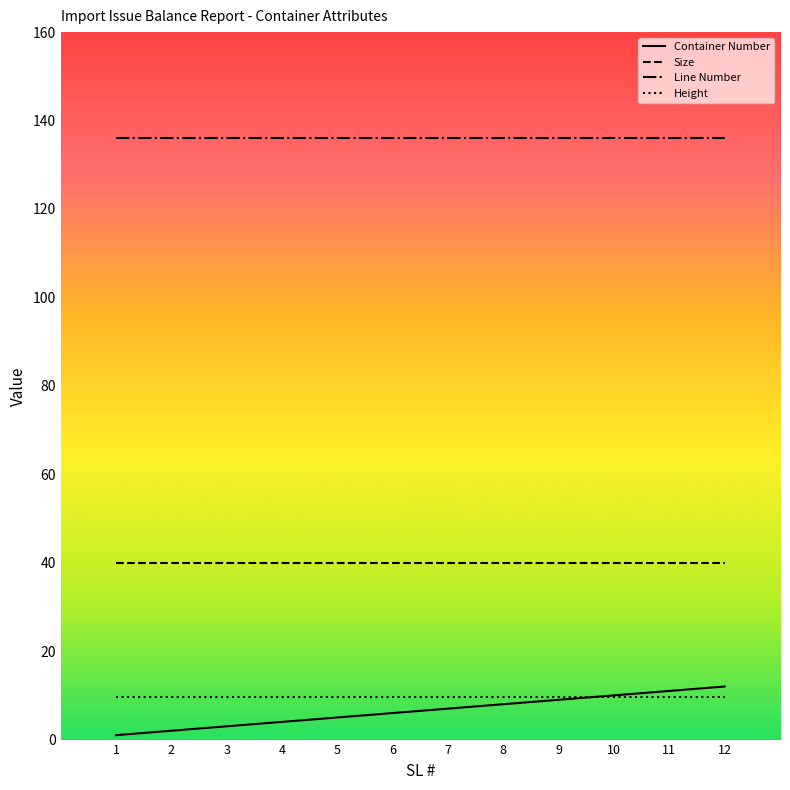

The Size series shows 40.0 at 6. True or false?

True